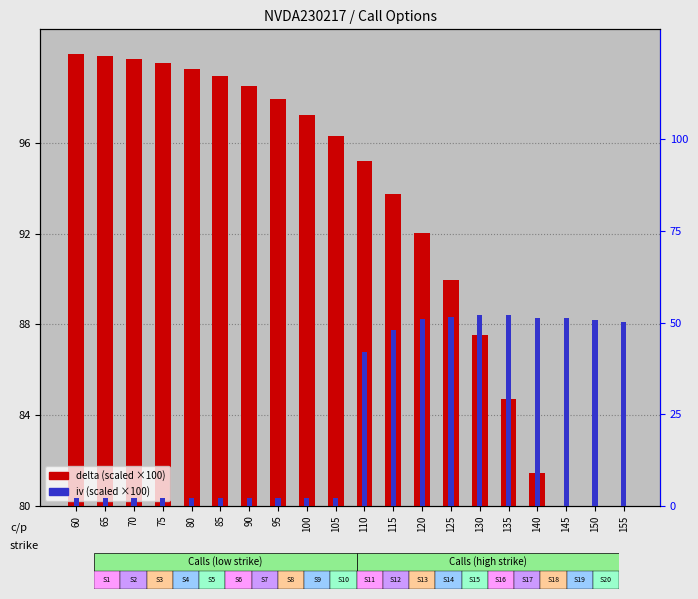

Between 100 and 125, which series saw the biggest shift?

iv (scaled)